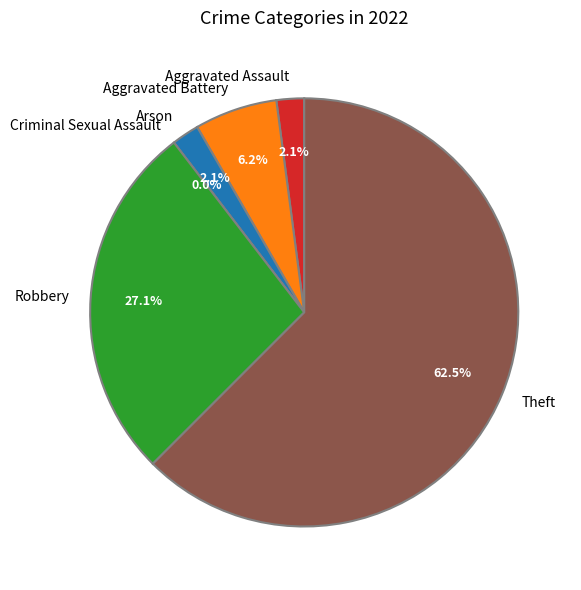

Count the number of slices in the pie.

6